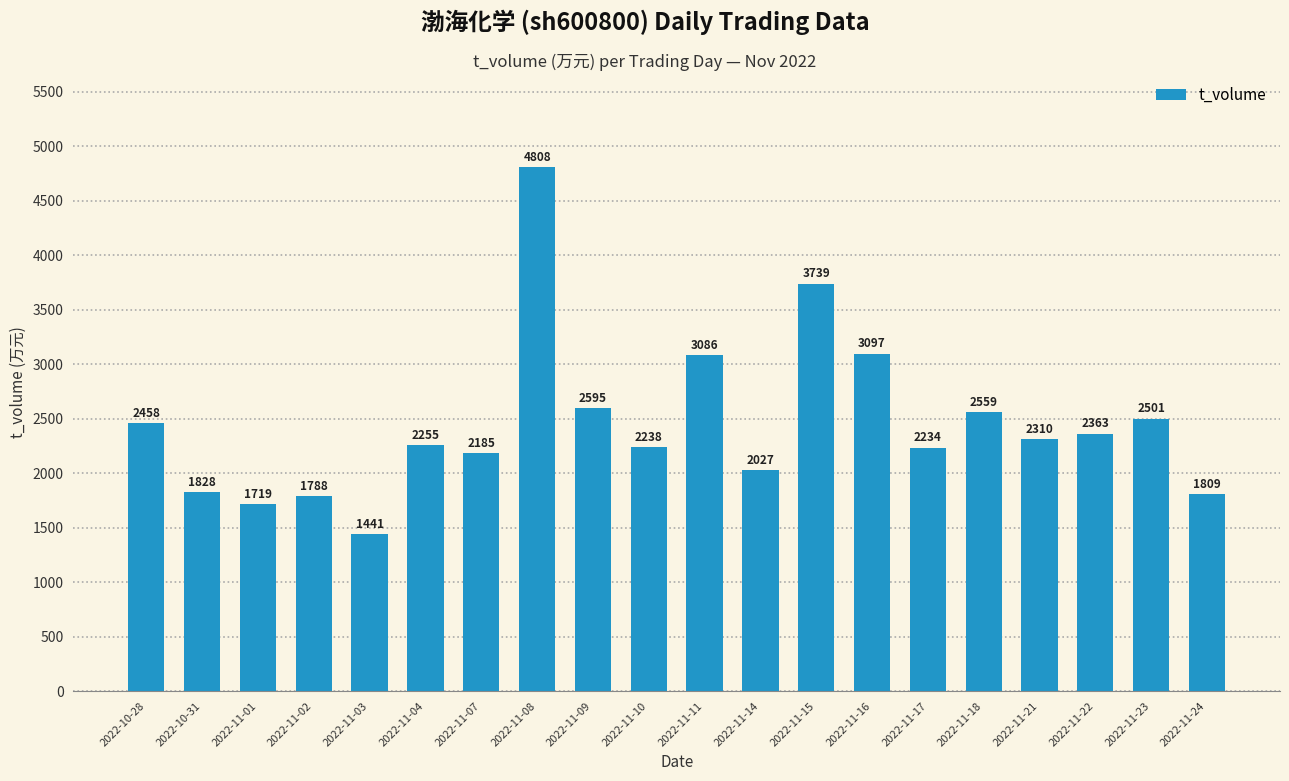

What is the value of the 15th bar from the left?

2234